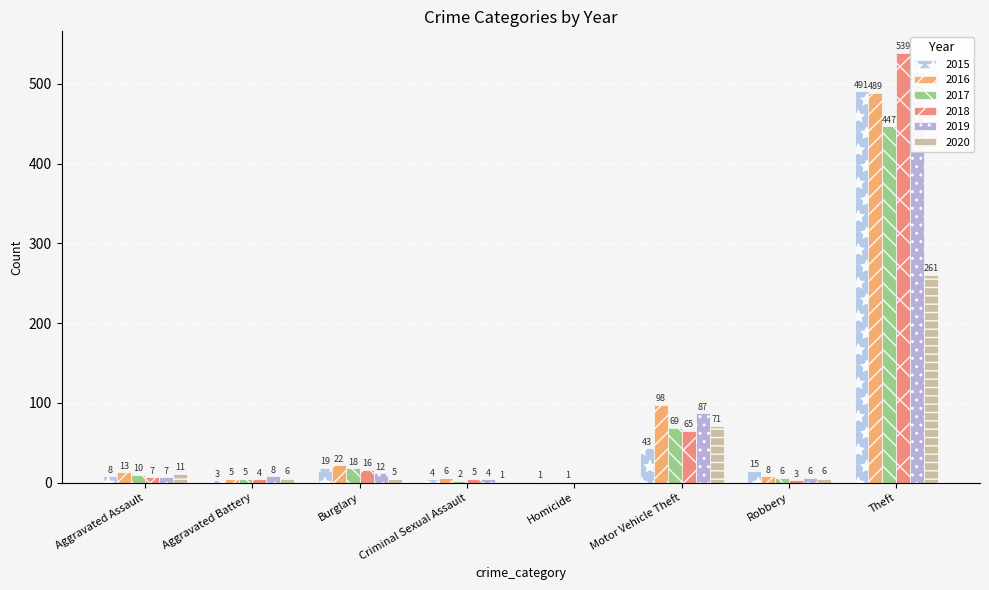

True or false: 2020 has a value of 5 at Burglary.

True